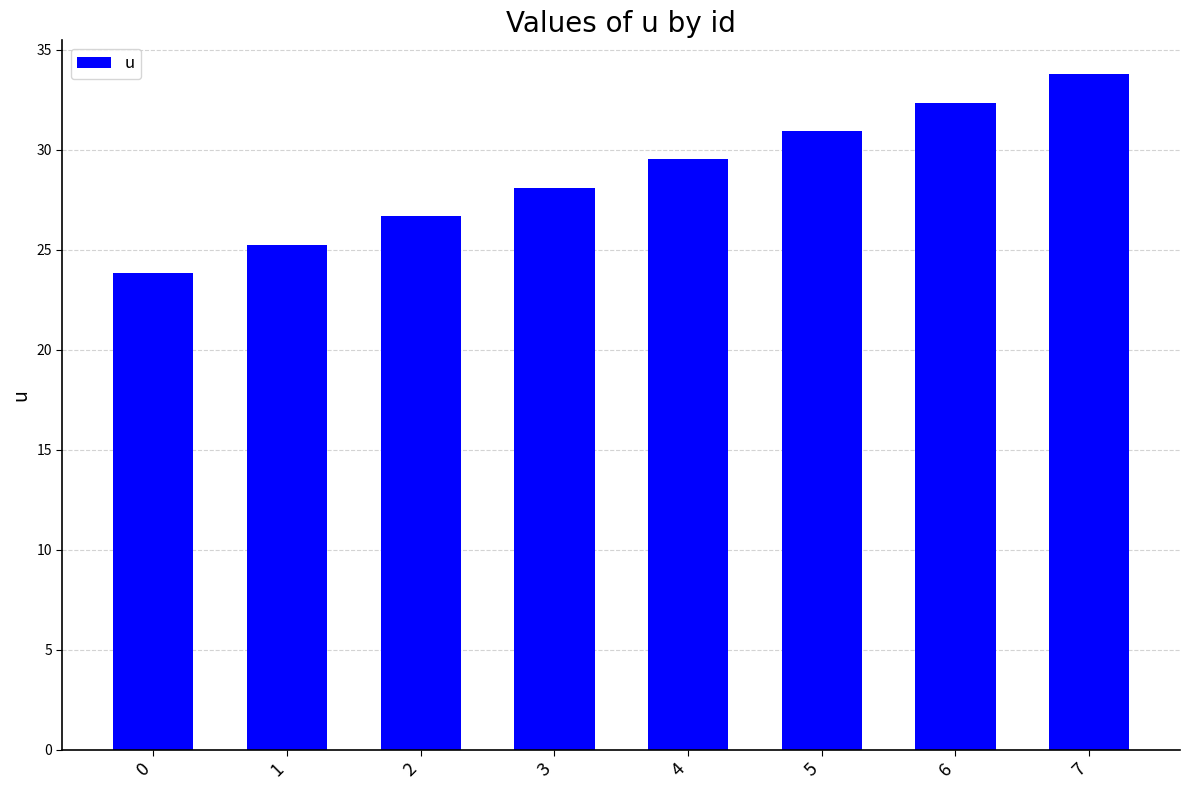

What is the average value?

28.8